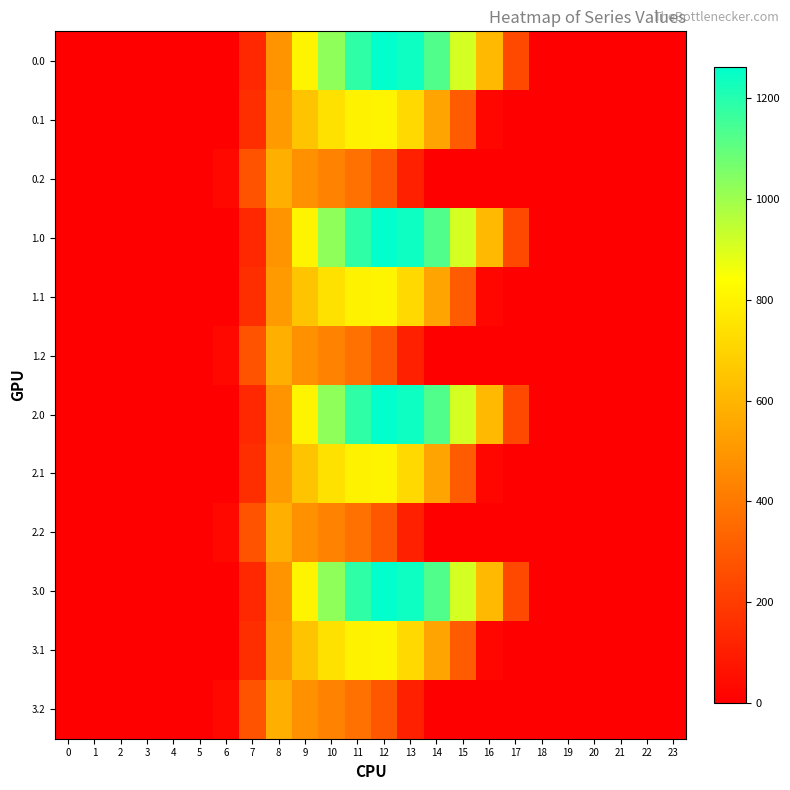

Which label corresponds to the largest value in the chart?

12